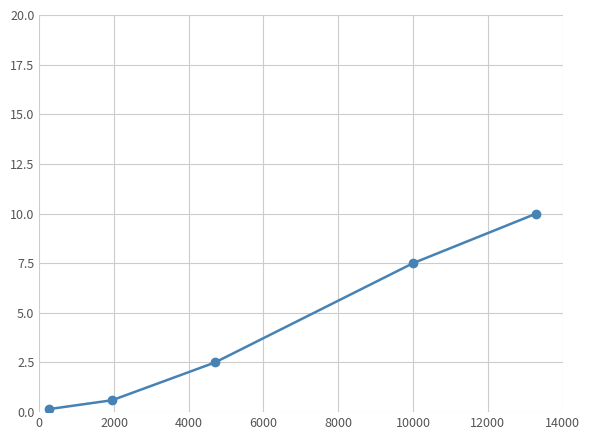

How many data points does each series have?

5